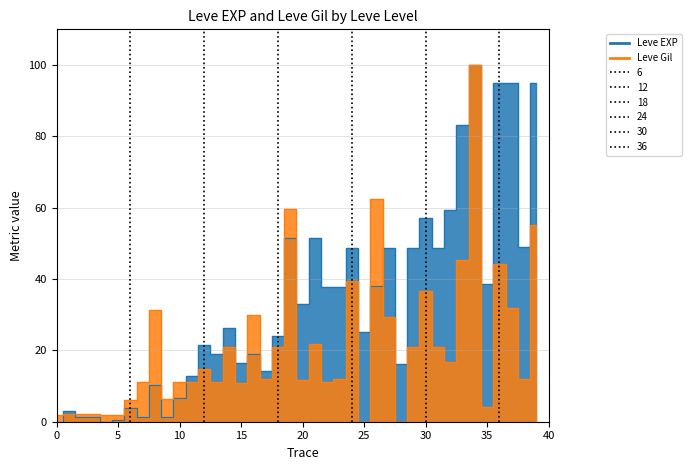

Reading left to right, list all the values displayed in this chart.

Leve EXP: 0.0	2.9	1.2	1.2	0.0	0.4	3.9	1.4	10.3	1.4	6.5	12.8	21.5	19.0	26.2	16.5	19.0	14.2	23.9	51.4	33.0	51.4	37.7	37.7	48.6	25.1	38.1	48.6	16.1	48.6	57.1	48.7	59.3	83.2	100.0	38.6	94.9	94.9	48.9	94.9
Leve Gil: 2.0	2.1	2.1	2.3	1.8	1.8	6.2	11.1	31.3	6.4	11.2	11.1	14.7	11.1	21.0	10.9	29.8	12.1	21.0	59.8	11.6	21.7	11.2	11.9	39.6	0.0	62.5	29.3	0.0	21.0	36.6	20.8	16.6	45.3	100.0	4.1	44.1	31.8	12.1	55.2